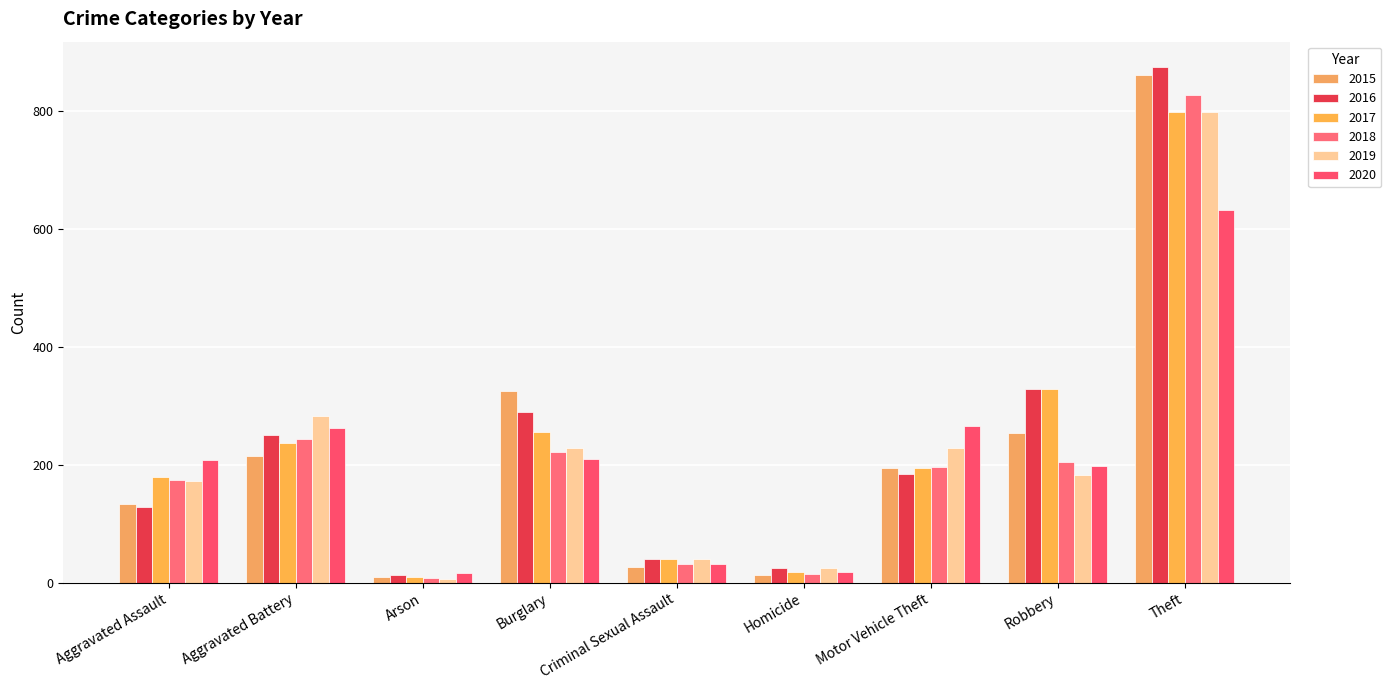

What is the difference between the highest and lowest values at Theft?

241